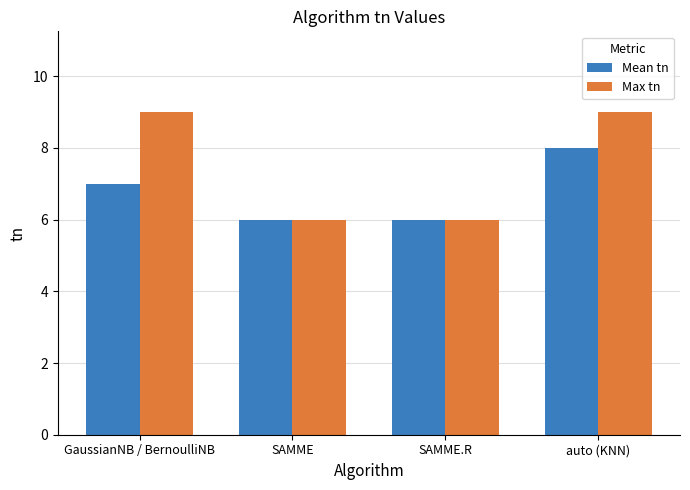

Where is Mean tn nearest to the value 7?

GaussianNB / BernoulliNB